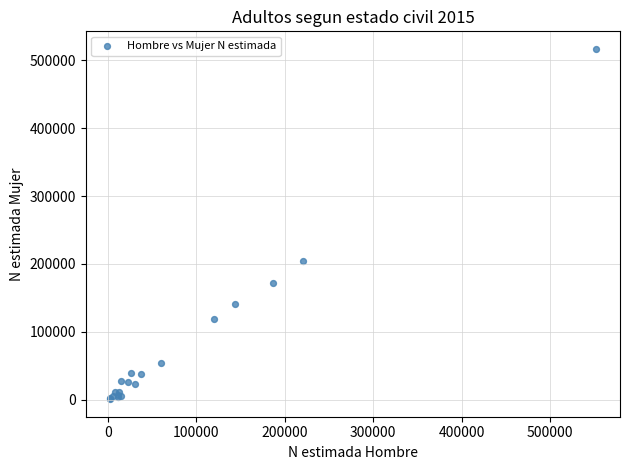

What Y value in the scatter plot is closest to 258718?

203880